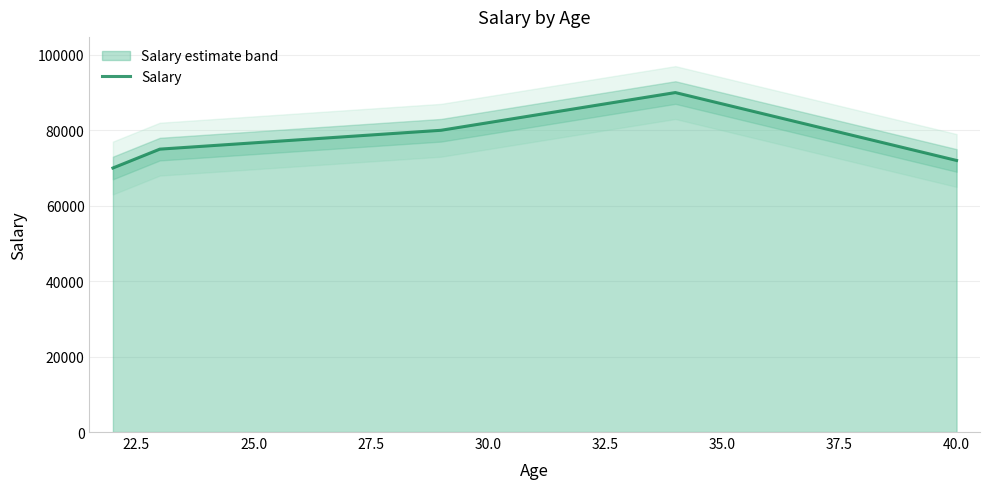

How many values are between 72000 and 80000?

3